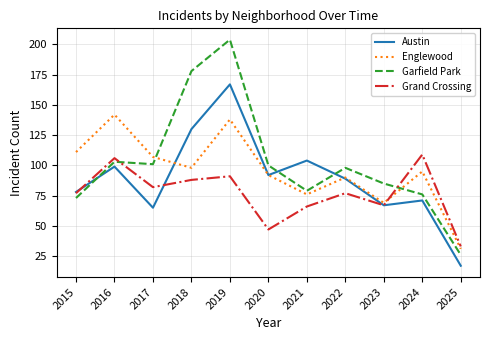

What are all the series names shown in the legend?

Austin, Englewood, Garfield Park, Grand Crossing